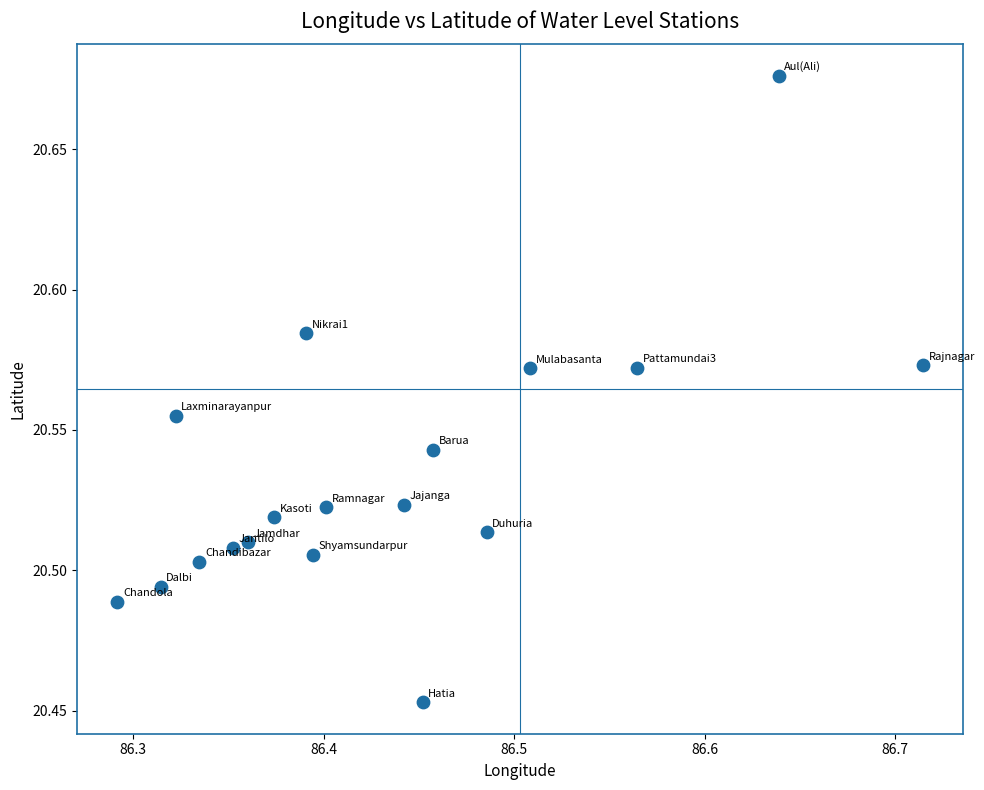

What is the range of X values (max minus min)?

0.4